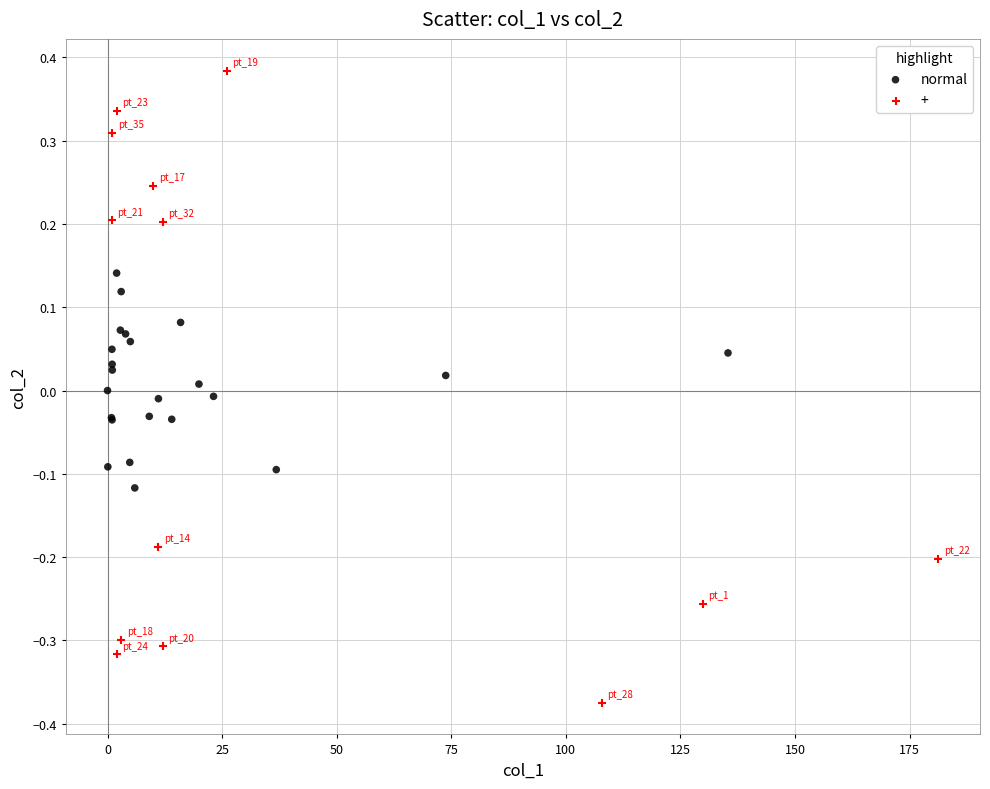

Which series has the largest Y range (max minus min)?

+